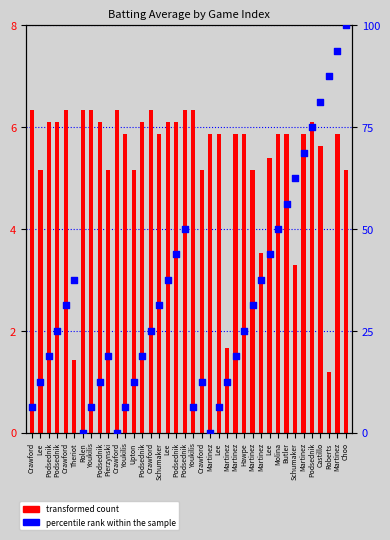

Which series has the widest spread of Y values?

percentile rank within the sample